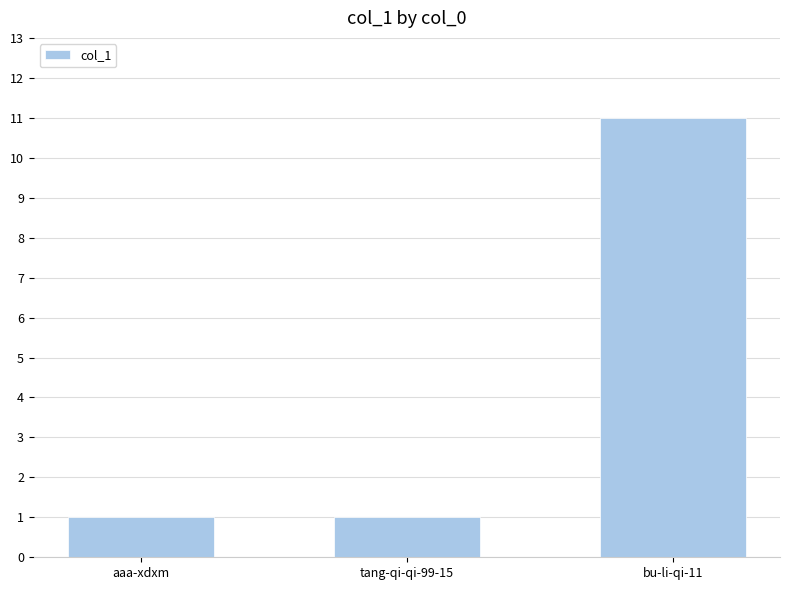

Is it true that the value at tang-qi-qi-99-15 is 1?

True